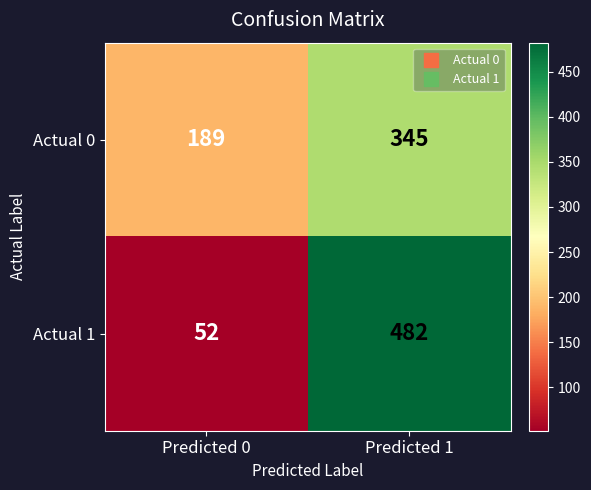

The value of Actual 0 at Predicted 1 is 345. True or false?

True